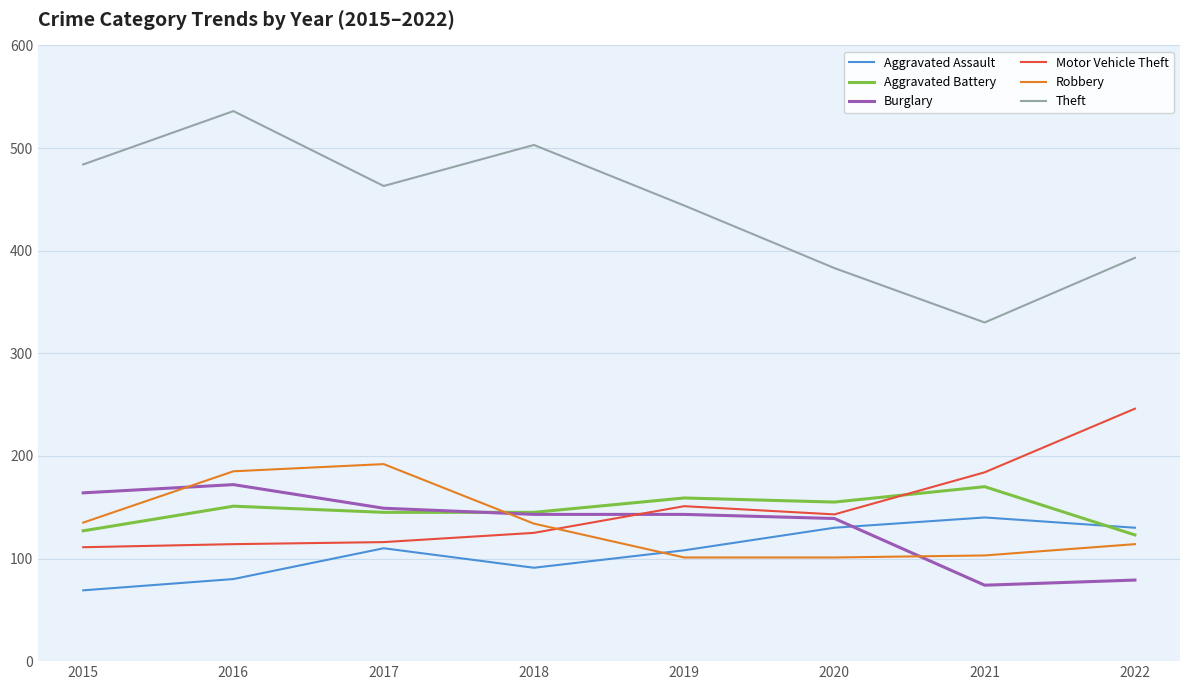

How many categories are shown in the chart?

8